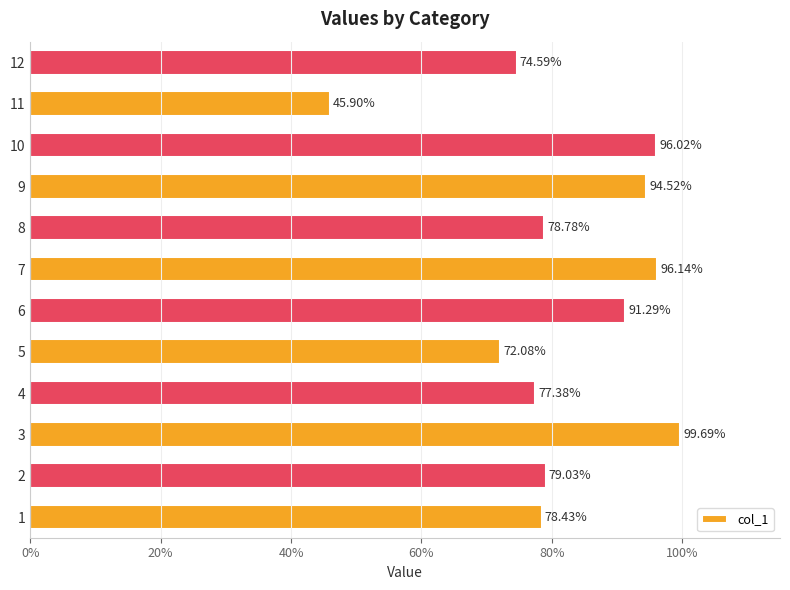

List the labels in order of value, largest first.

3, 7, 10, 9, 6, 2, 8, 1, 4, 12, 5, 11